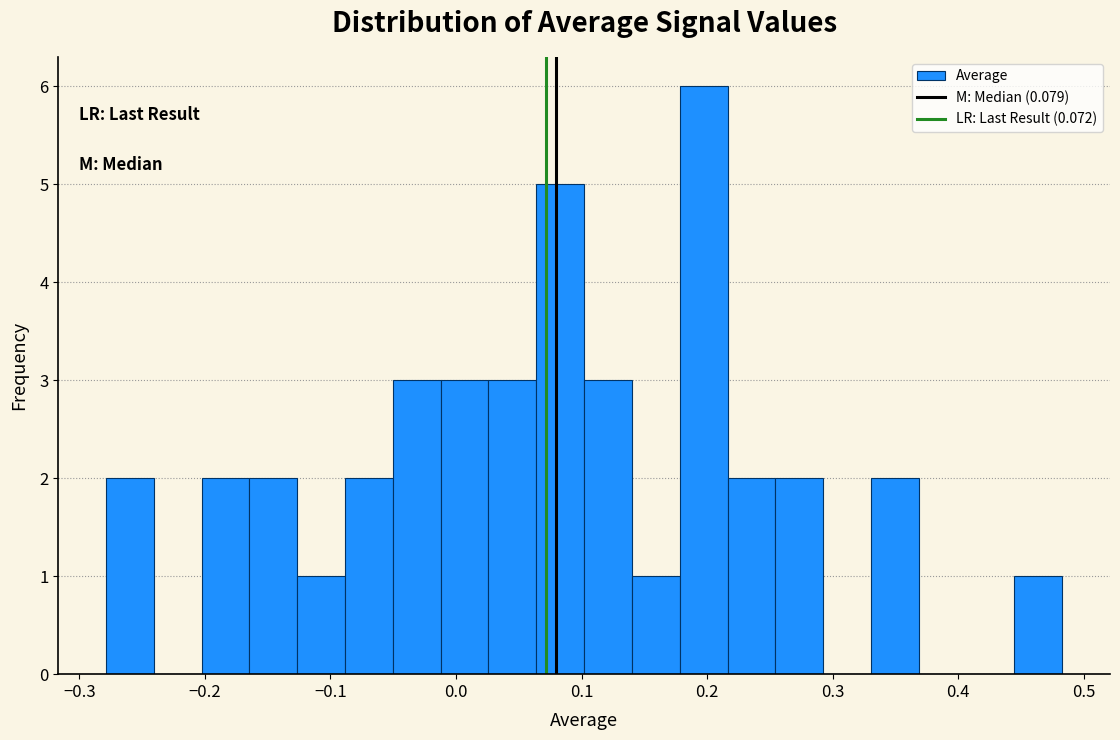

Around what value on the x-axis is the tallest bar? Give the approximate position of its centre, as read against the axis.

0.20